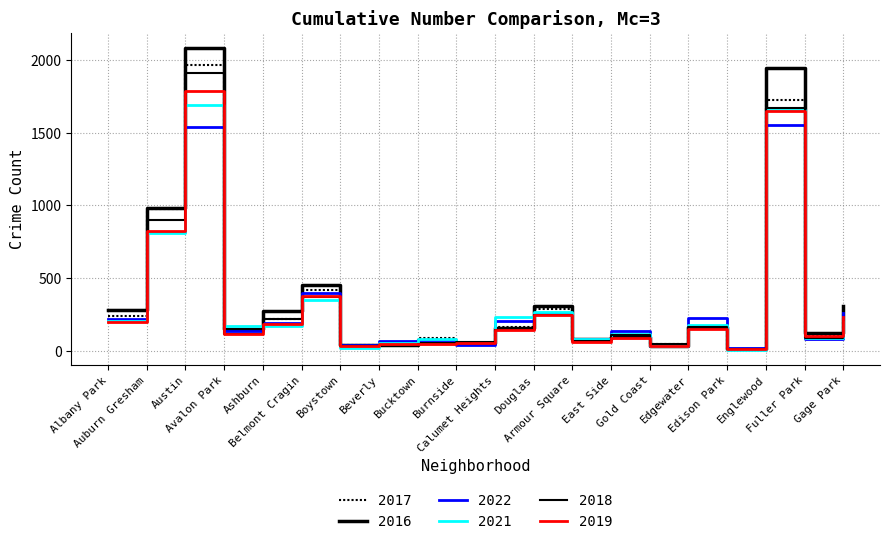

How many lines are shown in the chart?

6